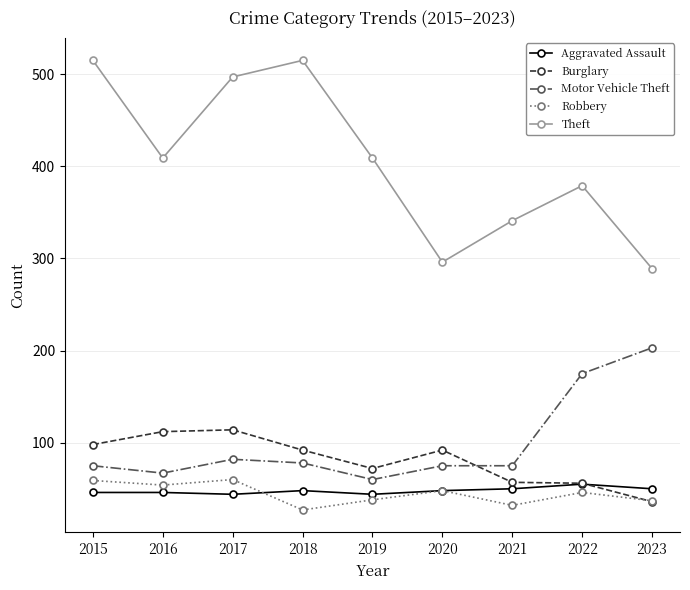

Which category has the lowest value across all series?

2018